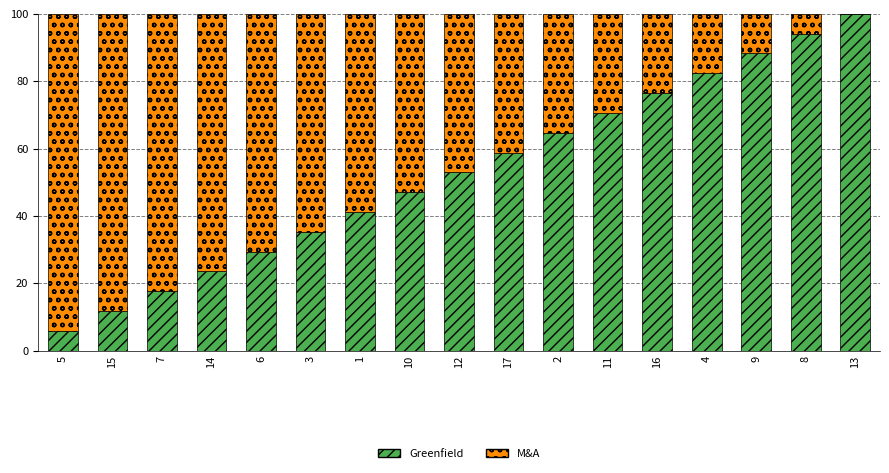

What is the maximum value for Greenfield?

100.0